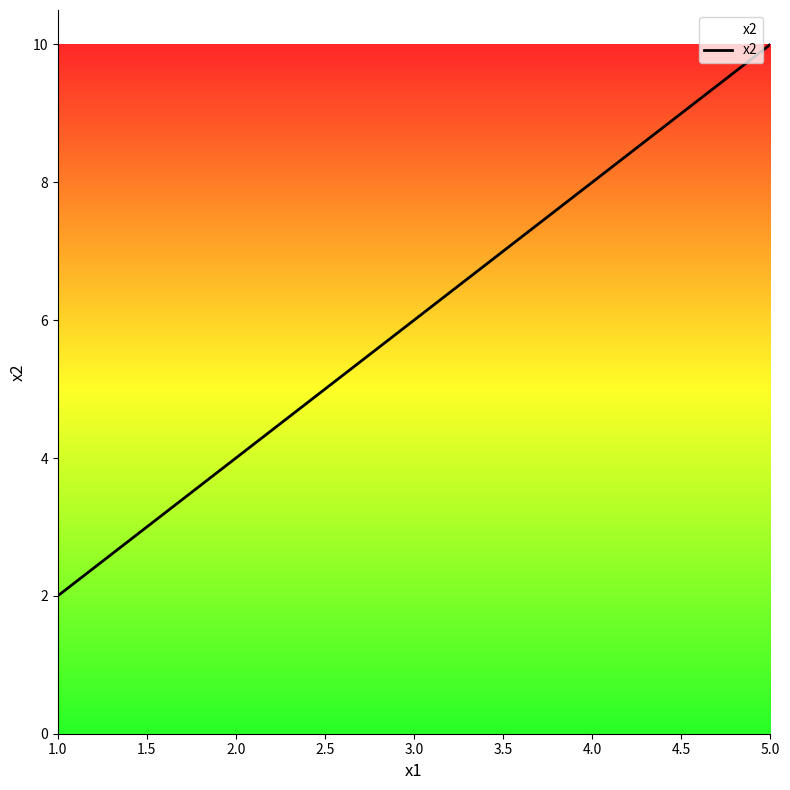

How many lines are shown in the chart?

1